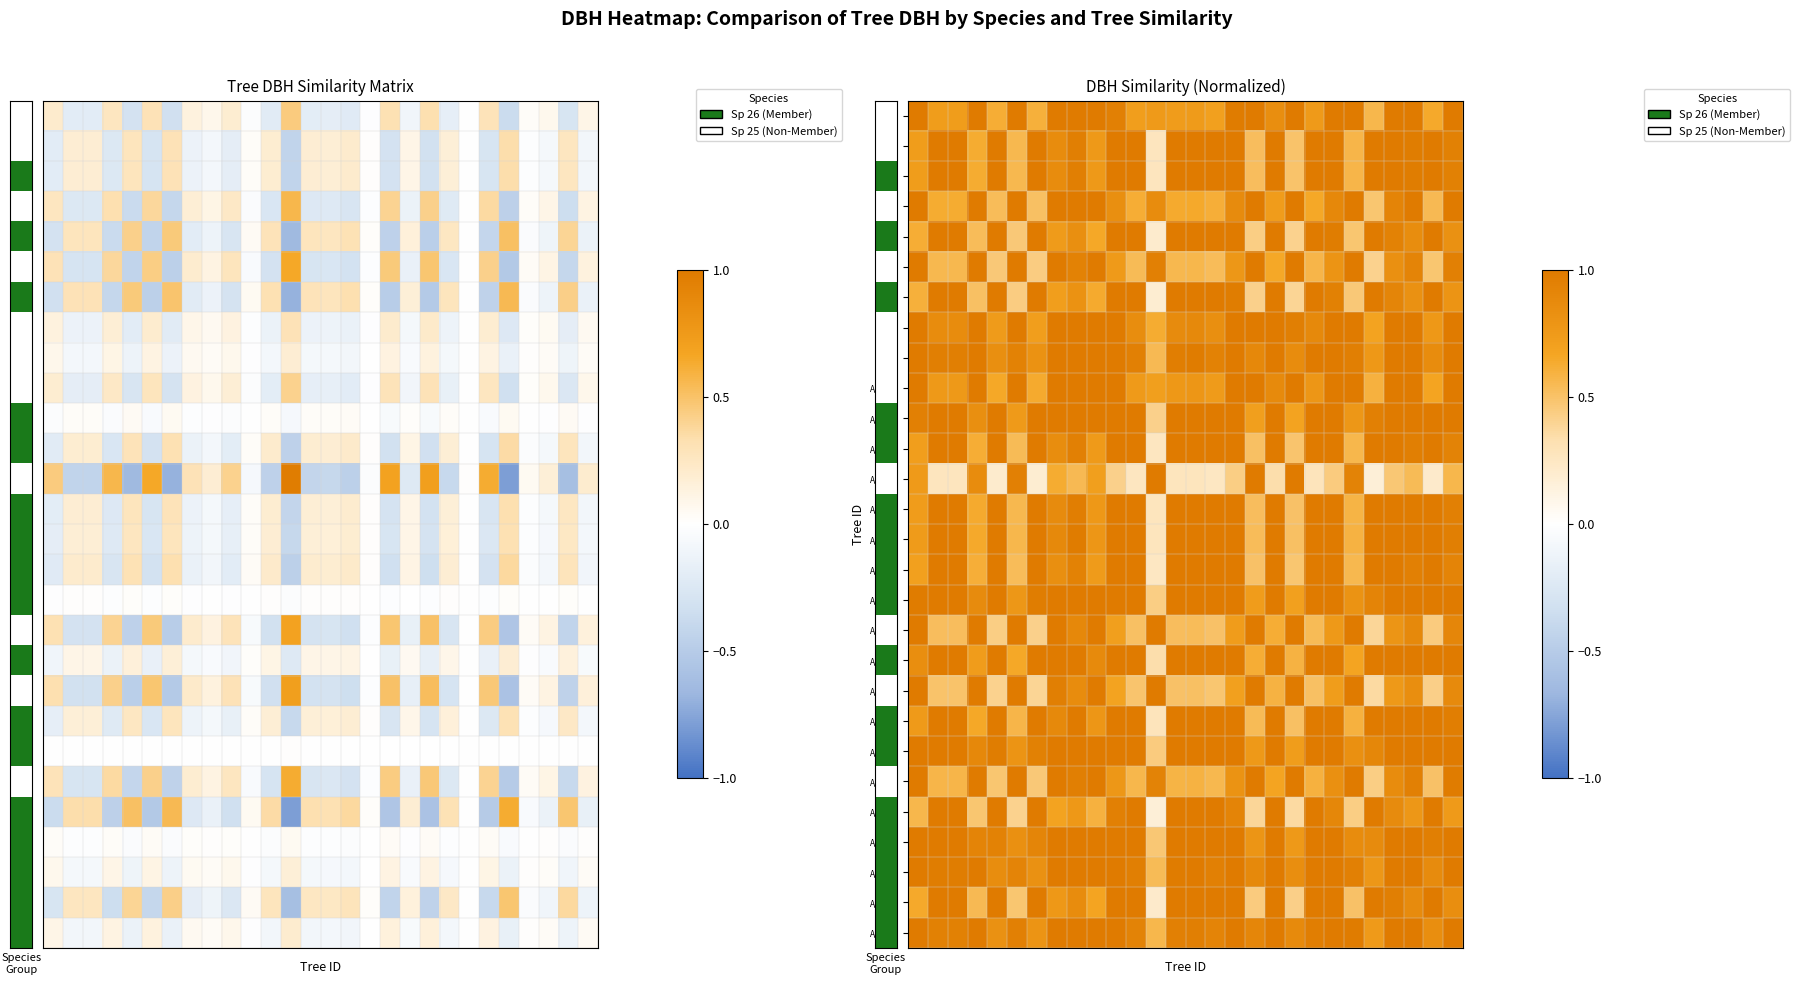

What is the spread (max minus min) of values at 4?

0.8